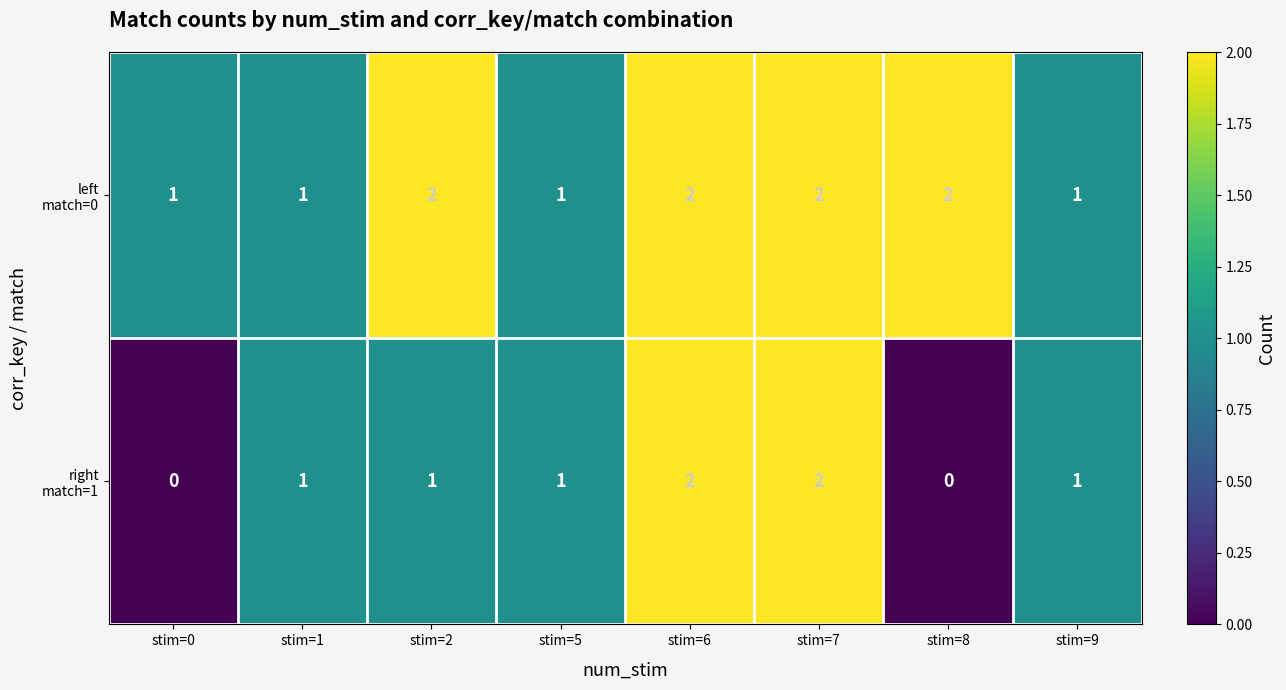

What is the total value across all series at stim=2?

3